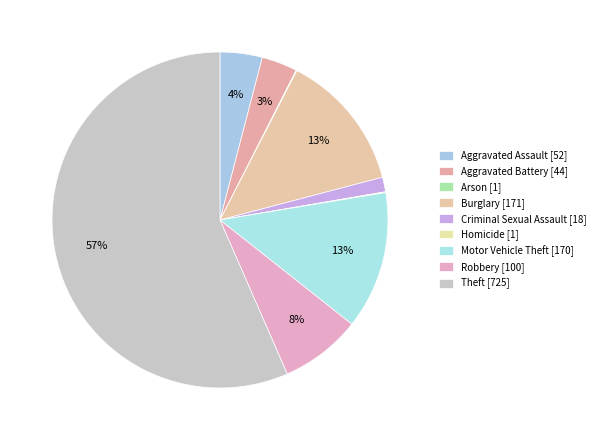

How many slices are in this pie chart?

9